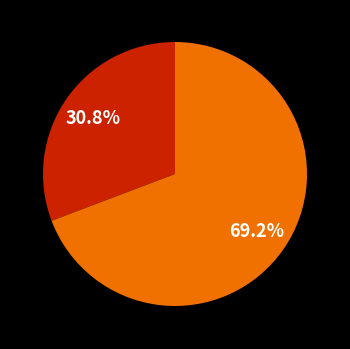

To the nearest percent, what is the difference between the largest and smallest slice percentages?

38%